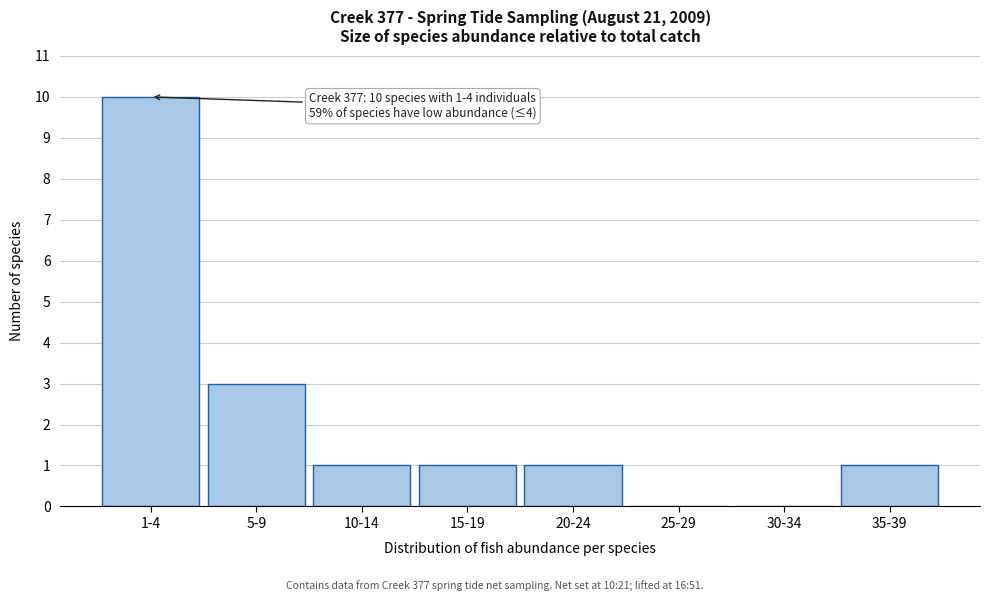

Reading left to right, extract all data points from this chart.

1-4=10	5-9=3	10-14=1	15-19=1	20-24=1	25-29=0	30-34=0	35-39=1